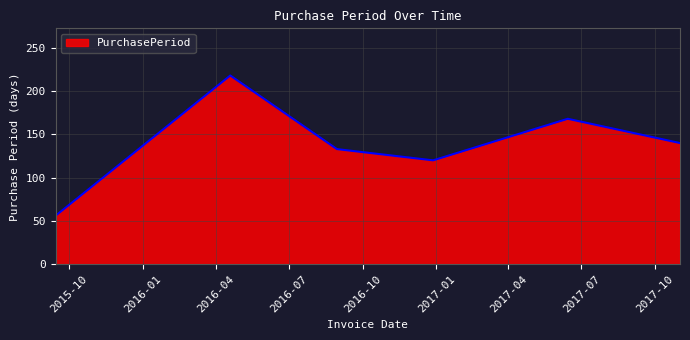

Count the number of data series in this chart.

1